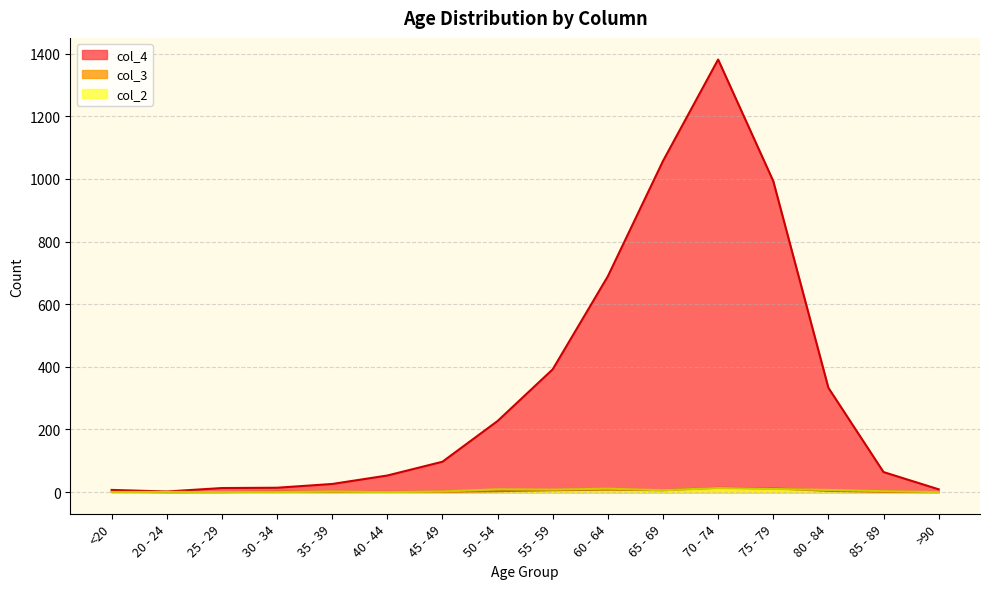

What is the value of the col_3 point at the 15th from the left?

1